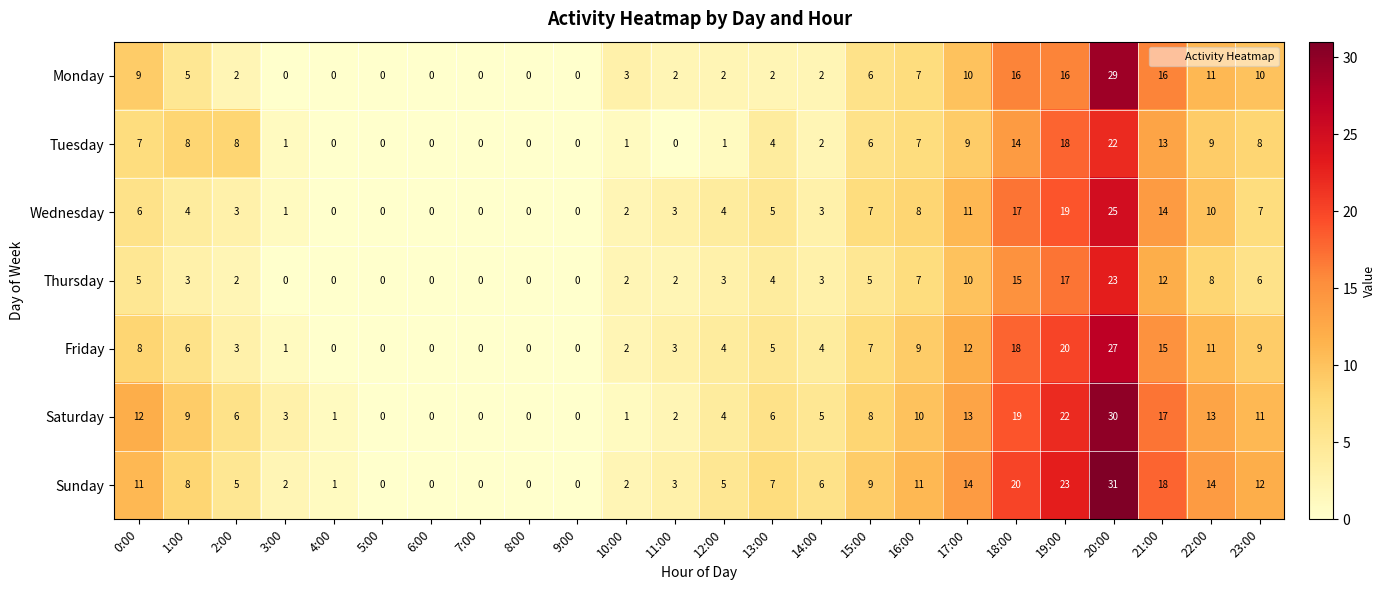

Which series has the widest spread of values?

Sunday